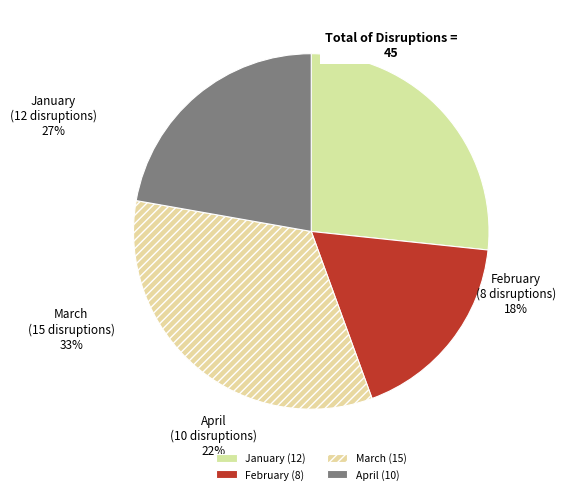

The January slice represents 17% of the pie. True or false?

False